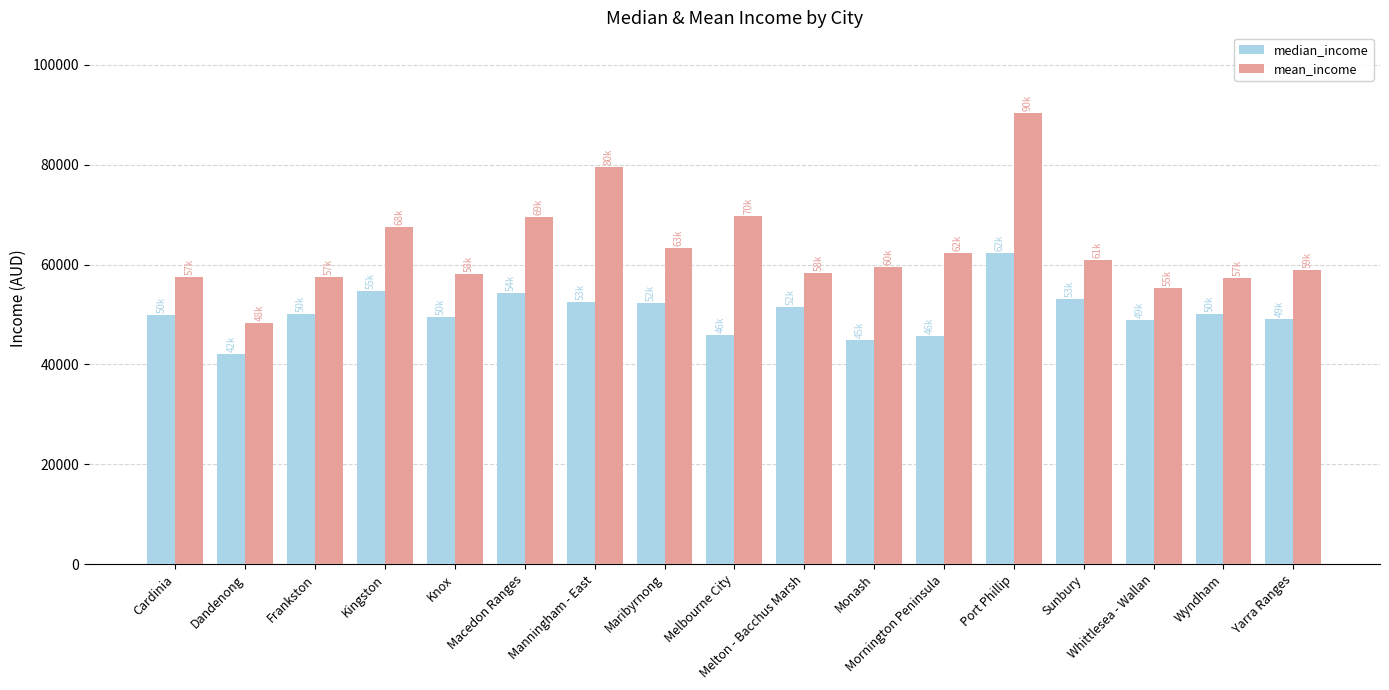

What is the smallest value displayed?

42047